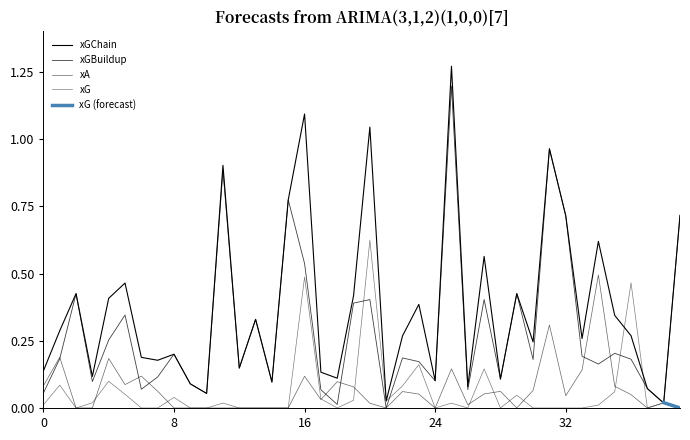

True or false: xGChain and xA cross at least once.

False